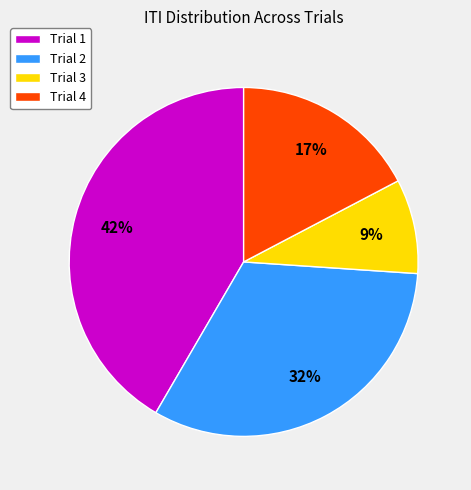

What percentage is the Trial 4 slice, to the nearest percent?

17%